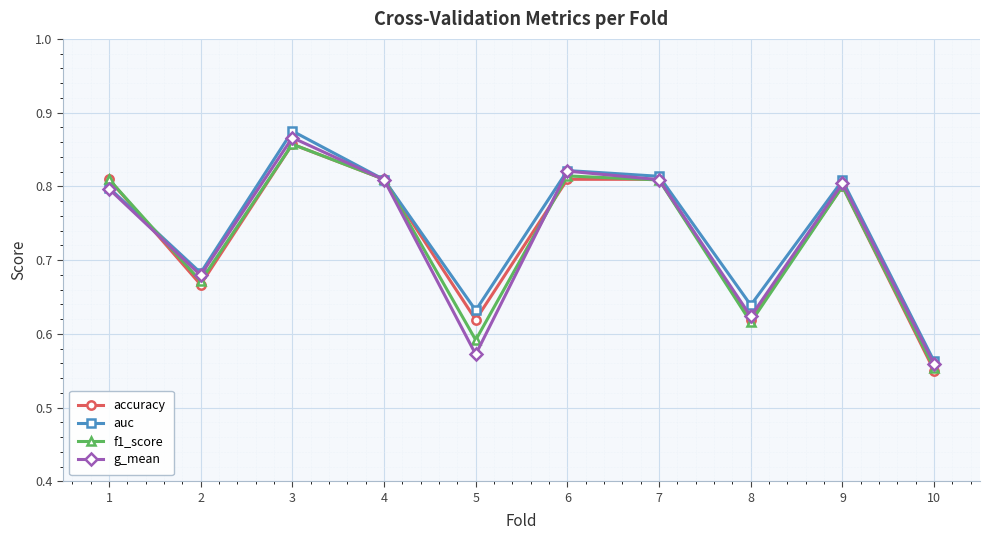

The f1_score series shows 0.8 at 1. True or false?

True